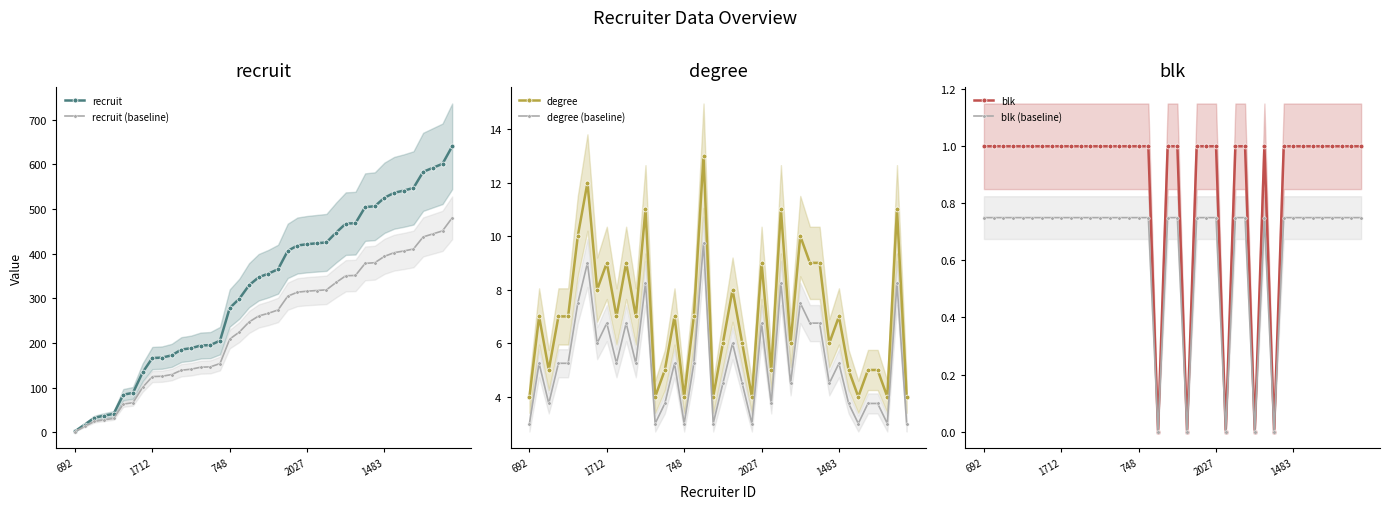

True or false: blk and degree (baseline) cross at least once.

False